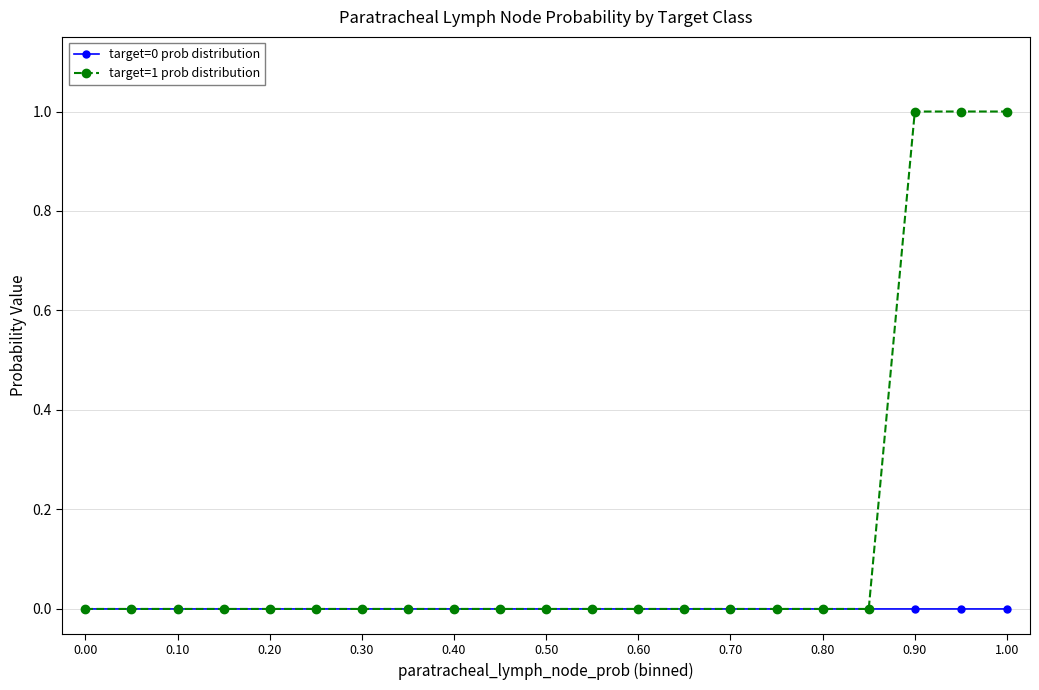

Which series has the widest spread of values?

target=1 prob distribution